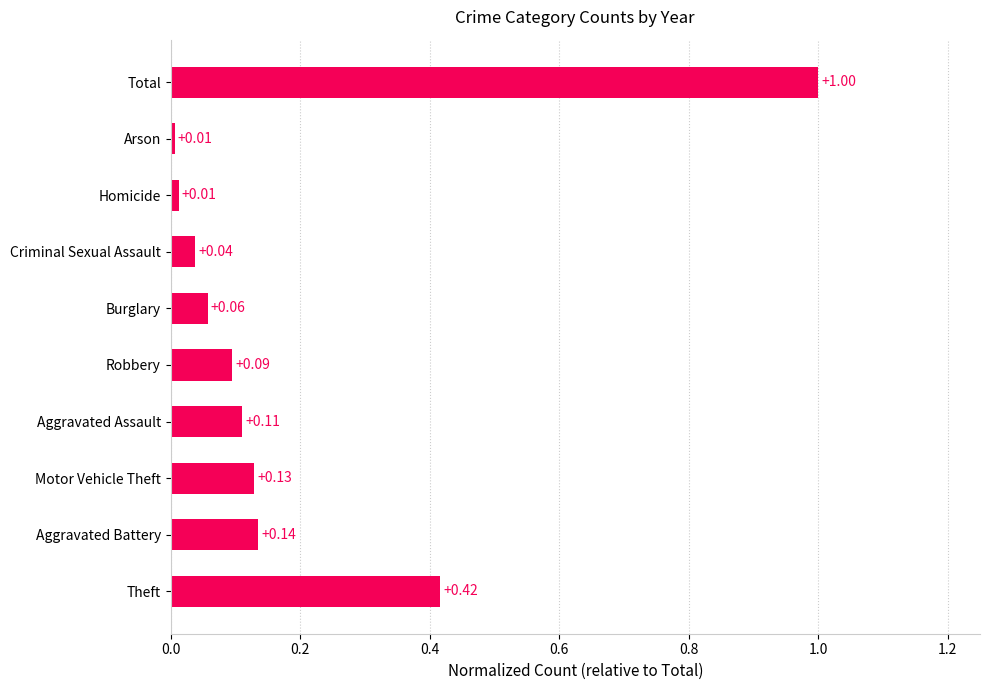

What is the greatest value displayed?

1.0